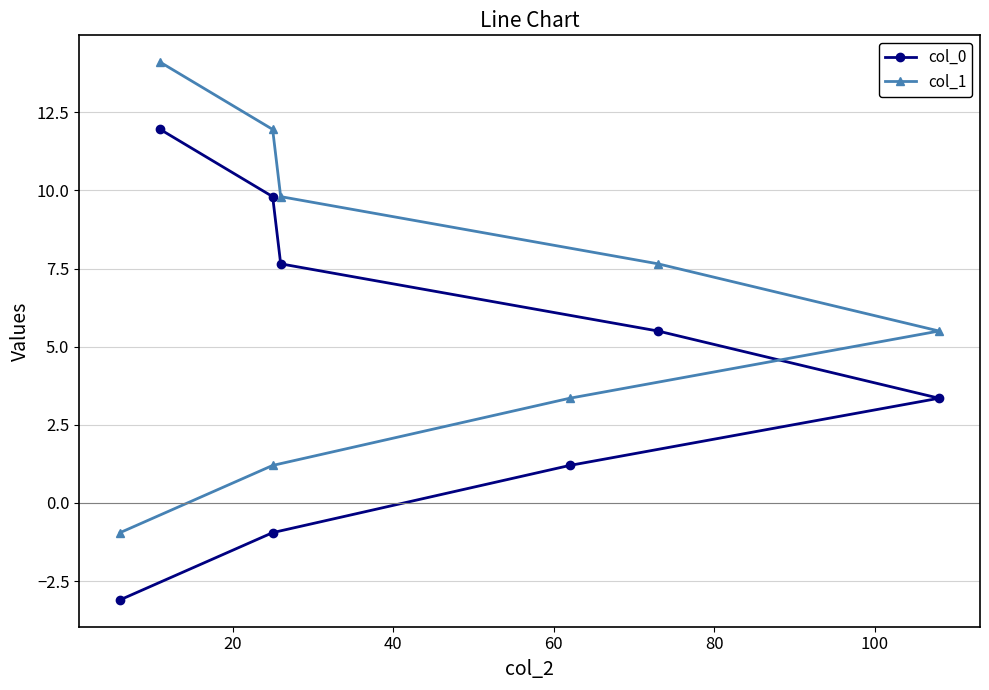

How many lines are shown in the chart?

2